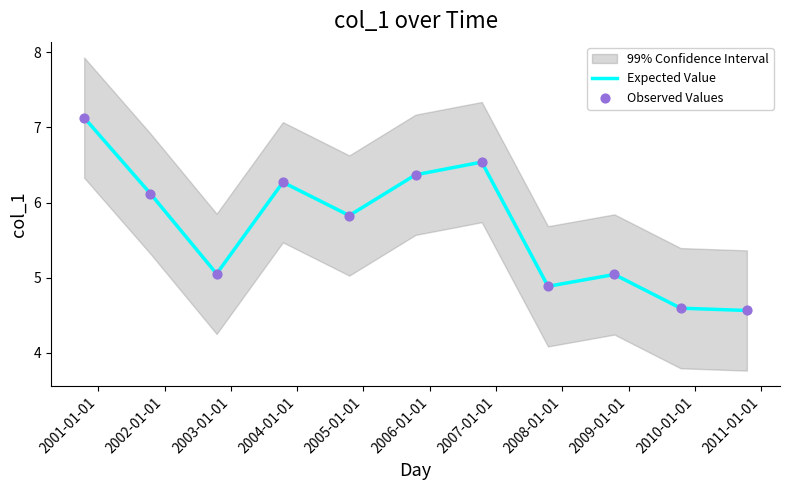

At how many categories does at least one series exceed 7?

1